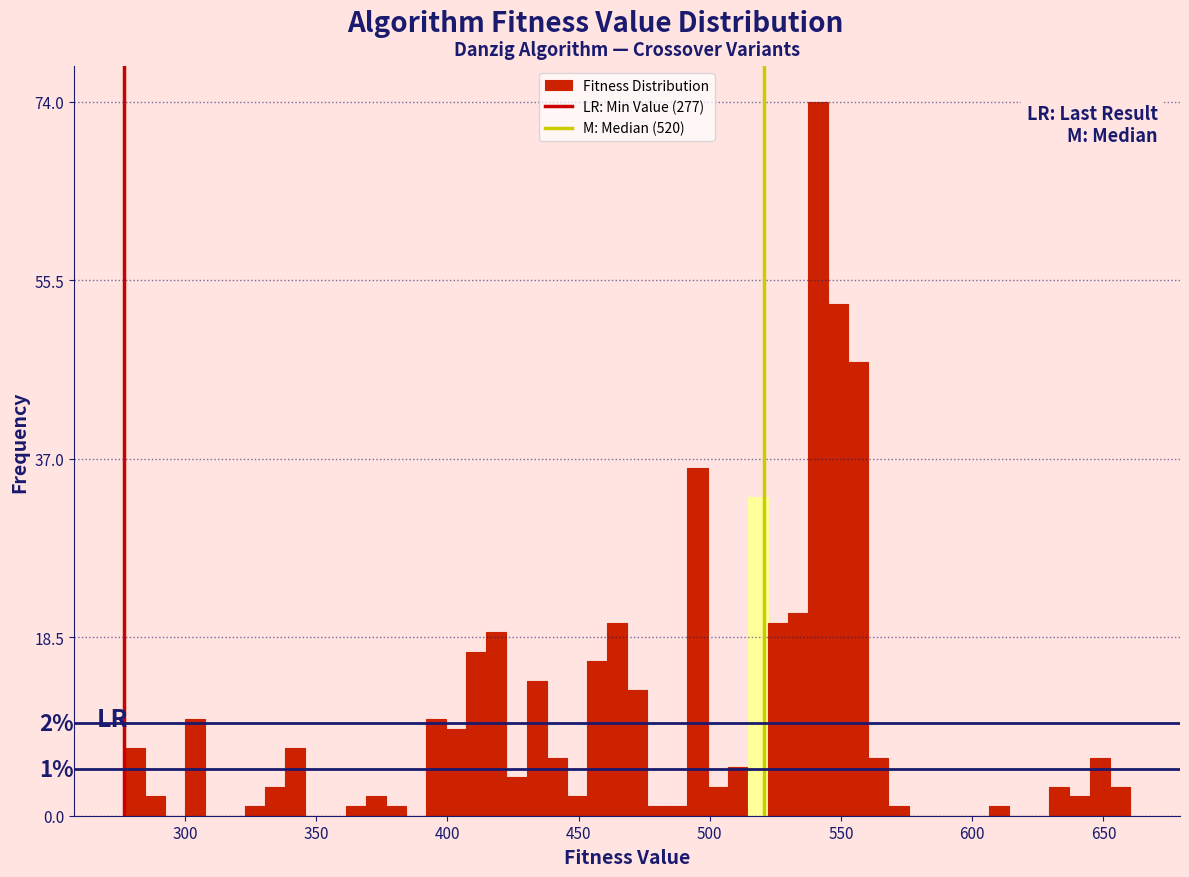

Read against the x-axis, roughly where is the centre of the tallest bar?

540